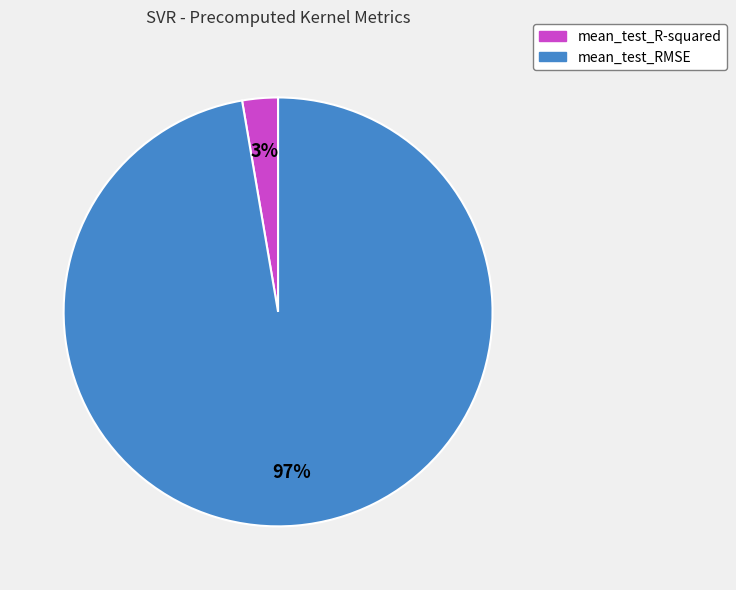

To the nearest percent, what portion does mean_test_R-squared represent?

3%